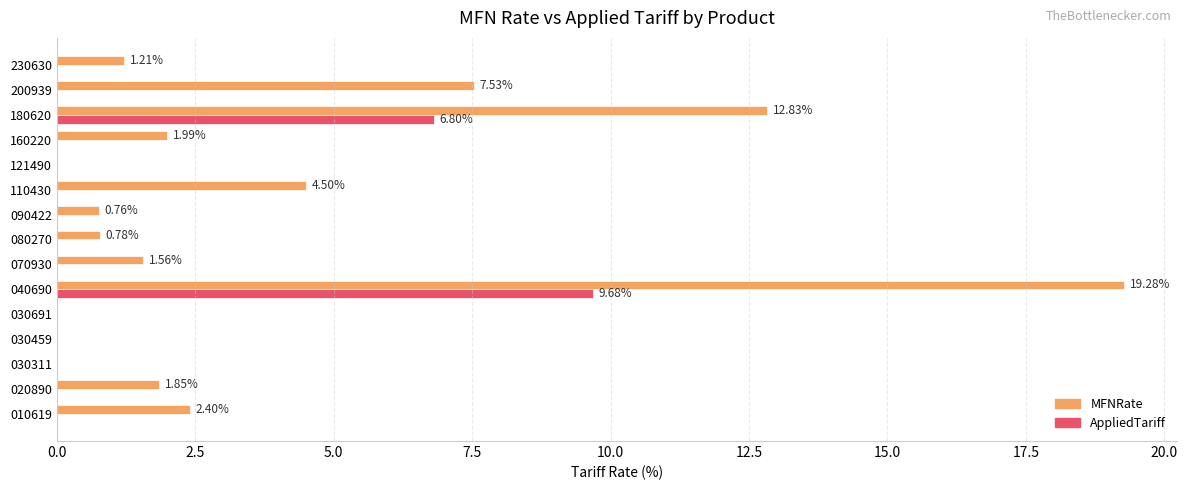

At which category is the sum across all series the highest?

040690